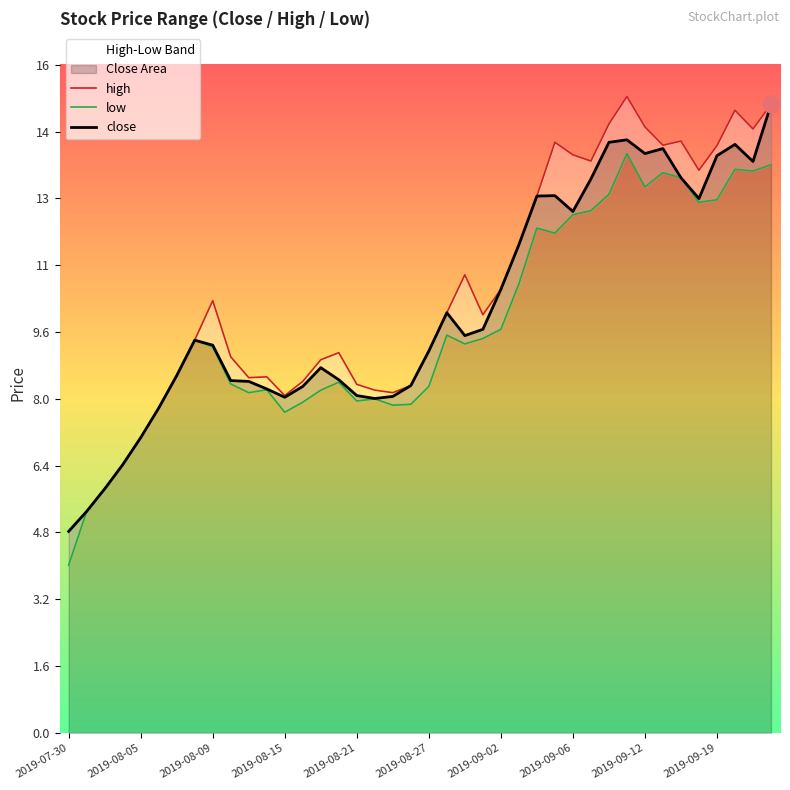

Rank the series by their average value, from lowest to highest.

low, close, high